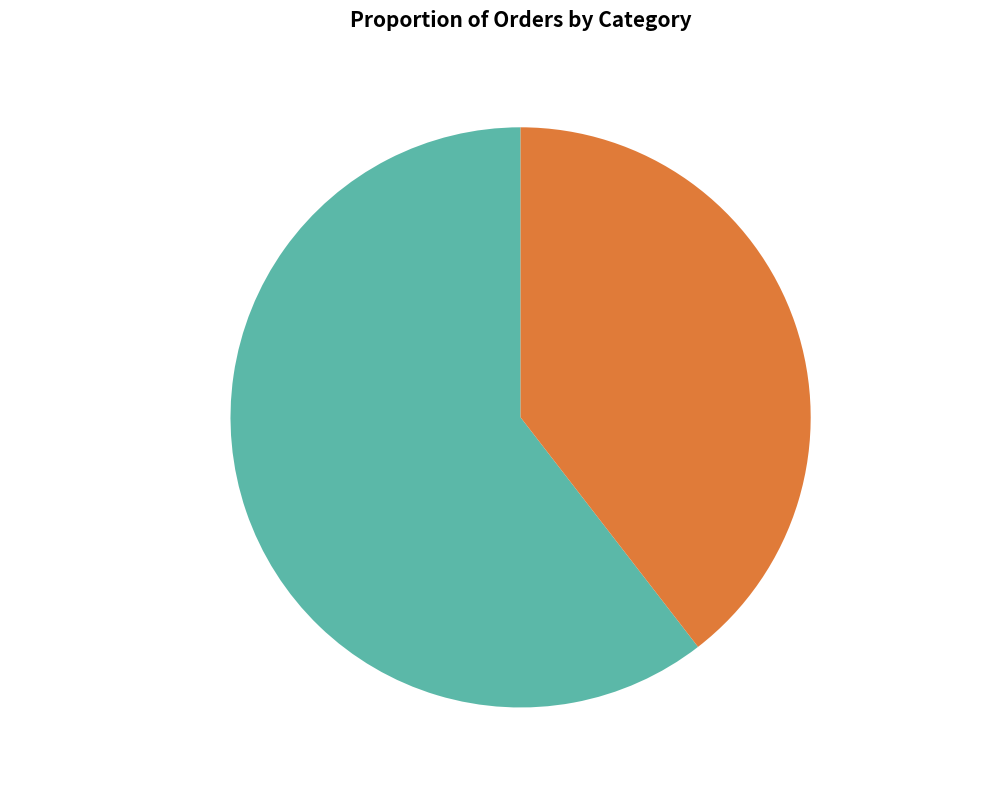

True or false: 和惜香红·花神那作世间香 accounts for 60% of the total.

True